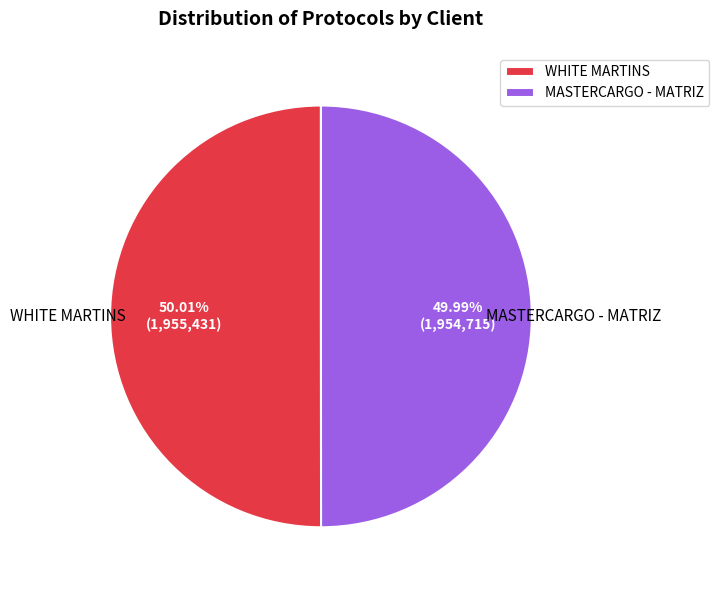

Does any single category account for the majority?

Yes